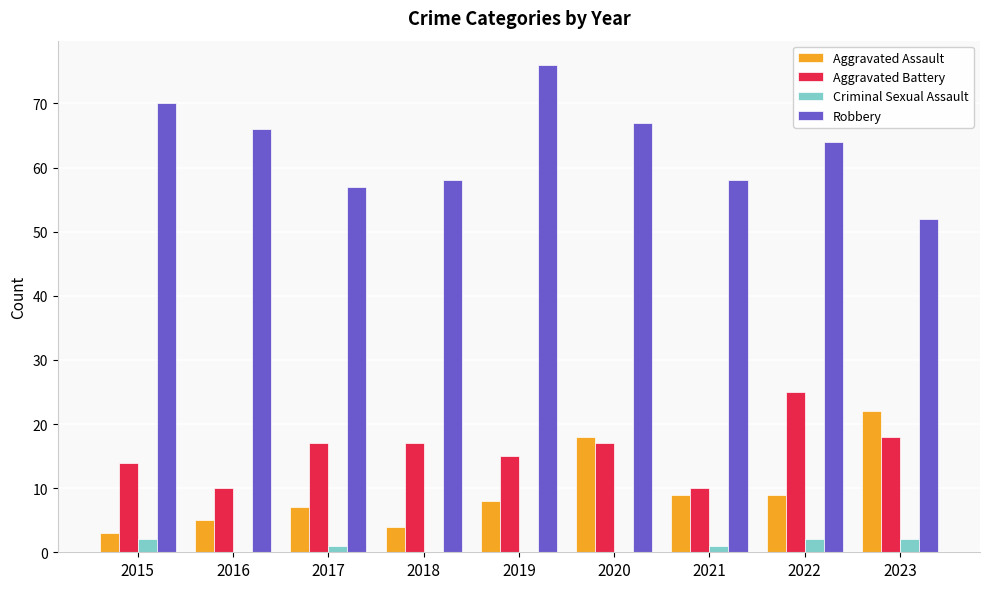

Is it true that Robbery equals 75 at 2023?

False